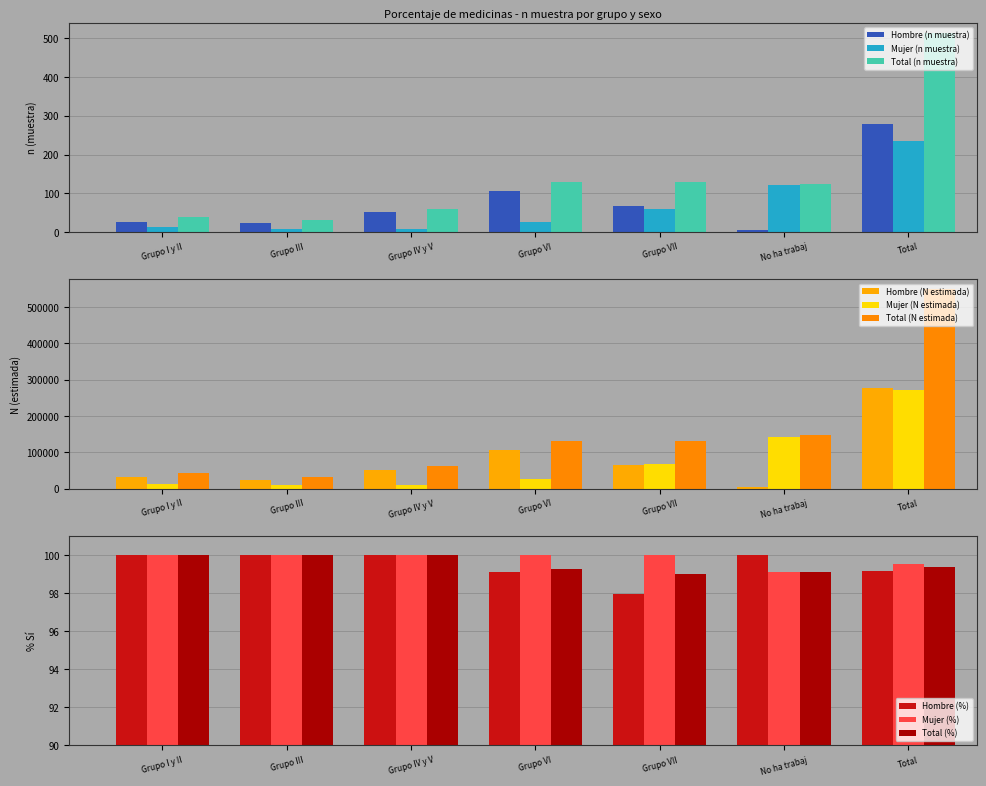

What is the sum of all Total (n muestra) values?

1028